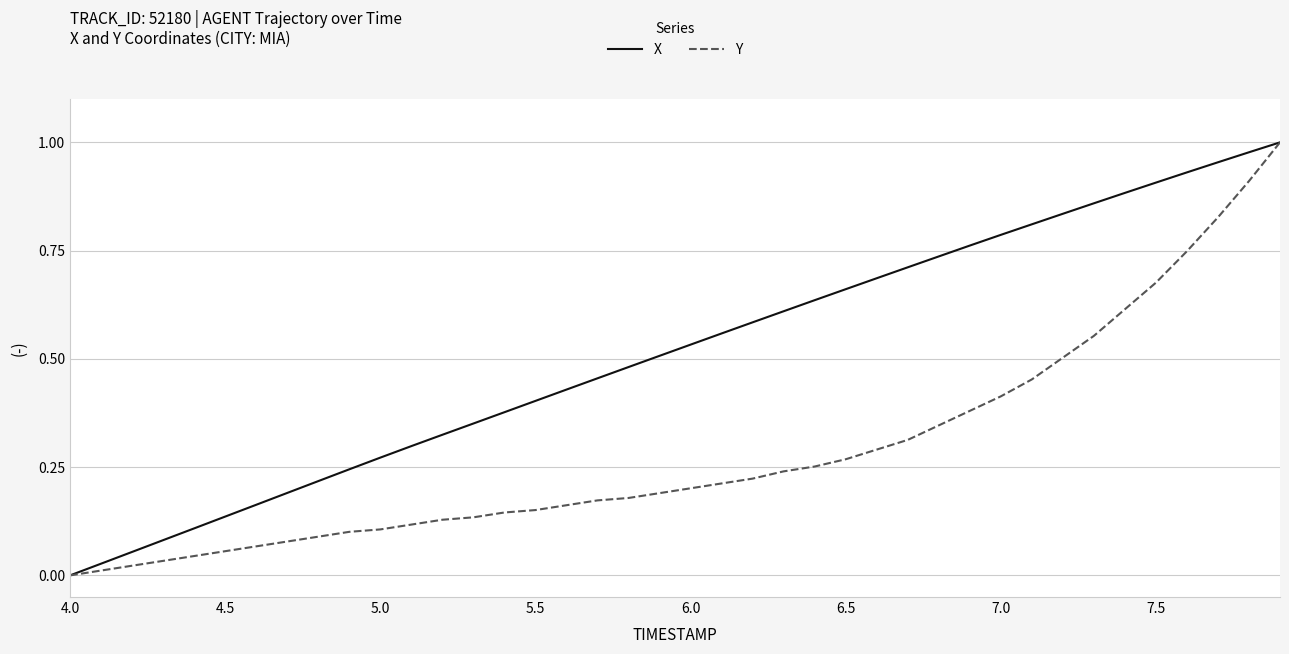

List the series in order of their overall mean, highest first.

X, Y